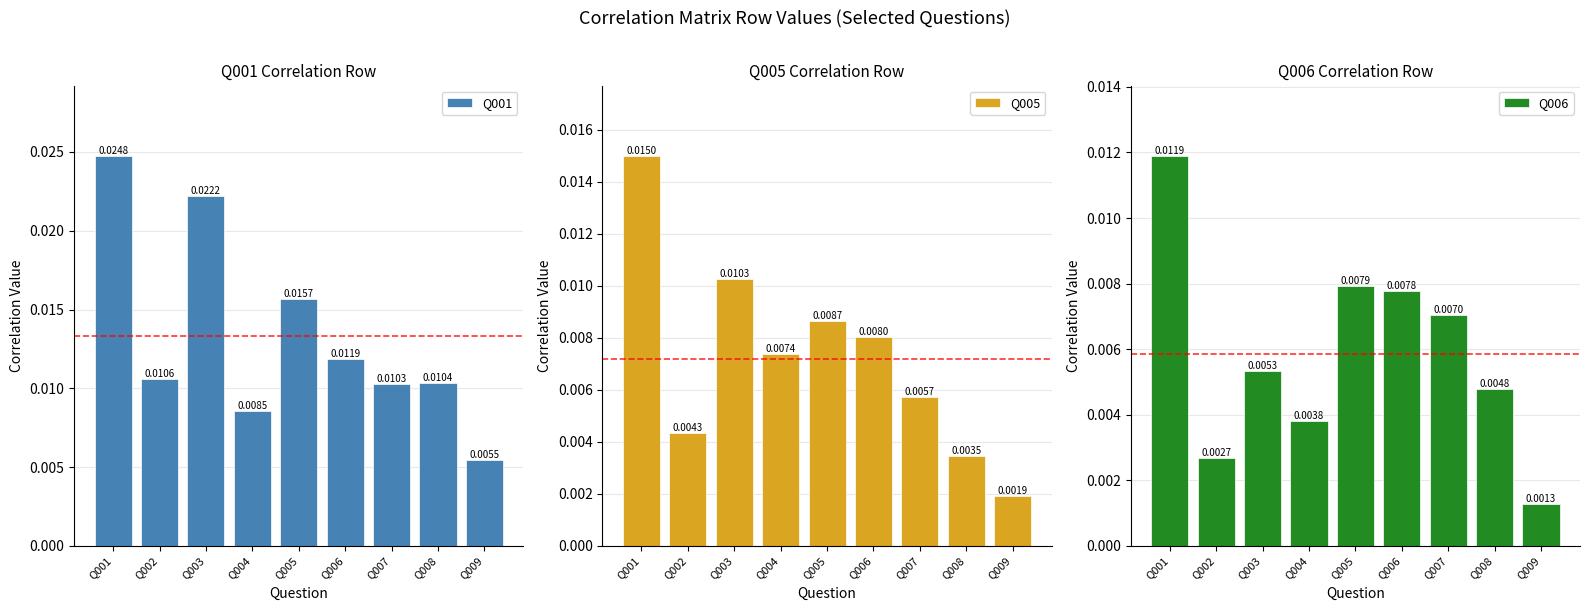

Is the value of Q001 at Q003 greater than the value of Q006 at Q005?

Yes